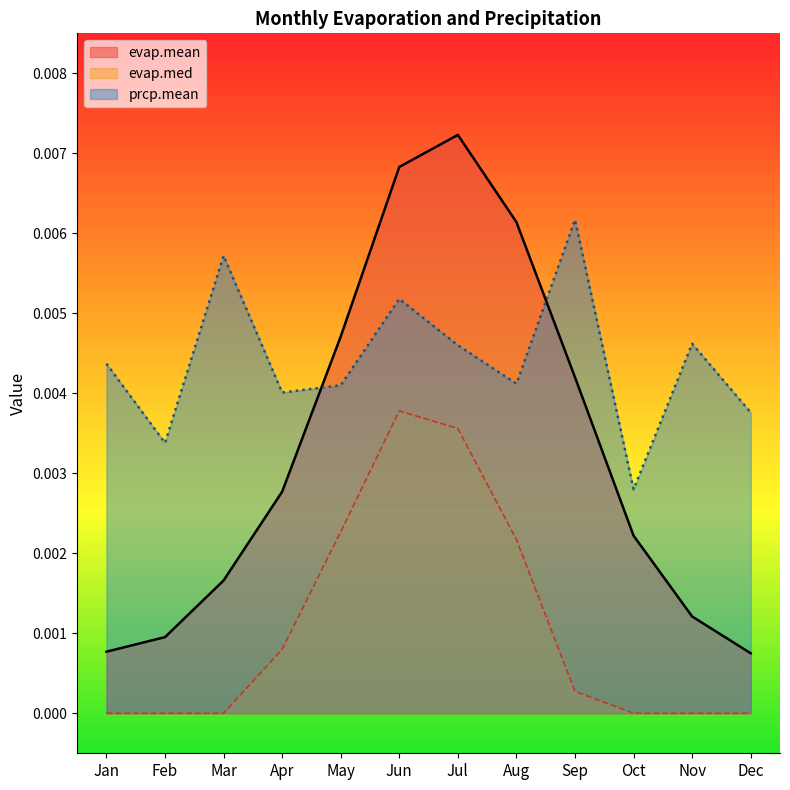

What are all the series names shown in the legend?

evap.mean, evap.med, prcp.mean